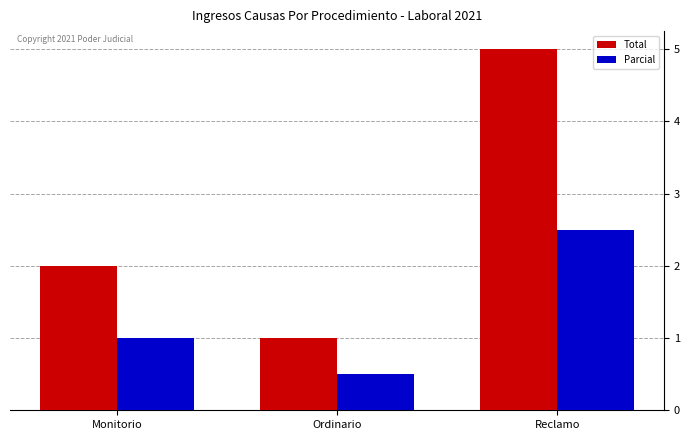

What is the minimum value shown in the chart?

0.5